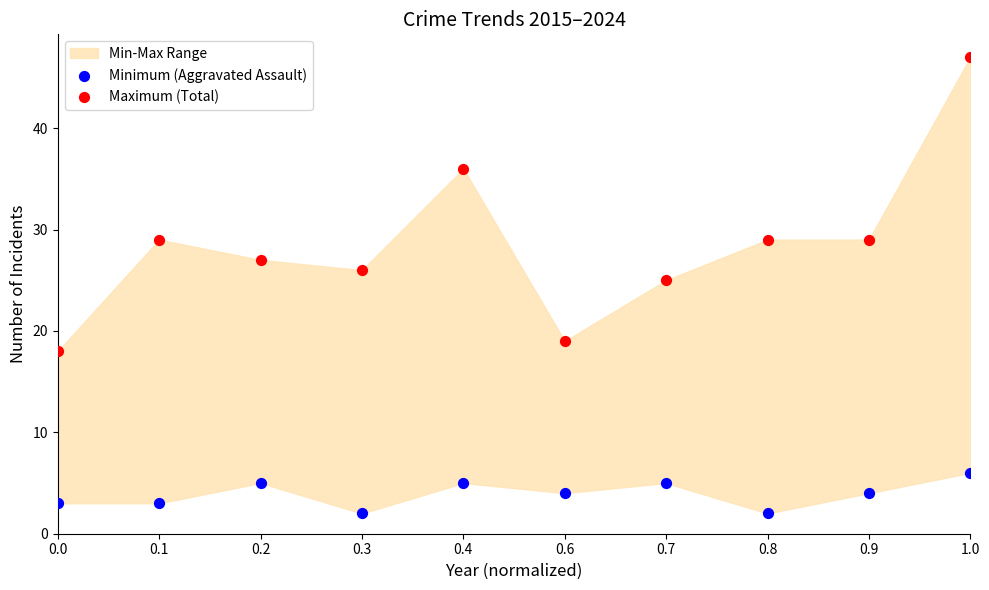

Which series reaches the minimum Y coordinate?

Minimum (Aggravated Assault)